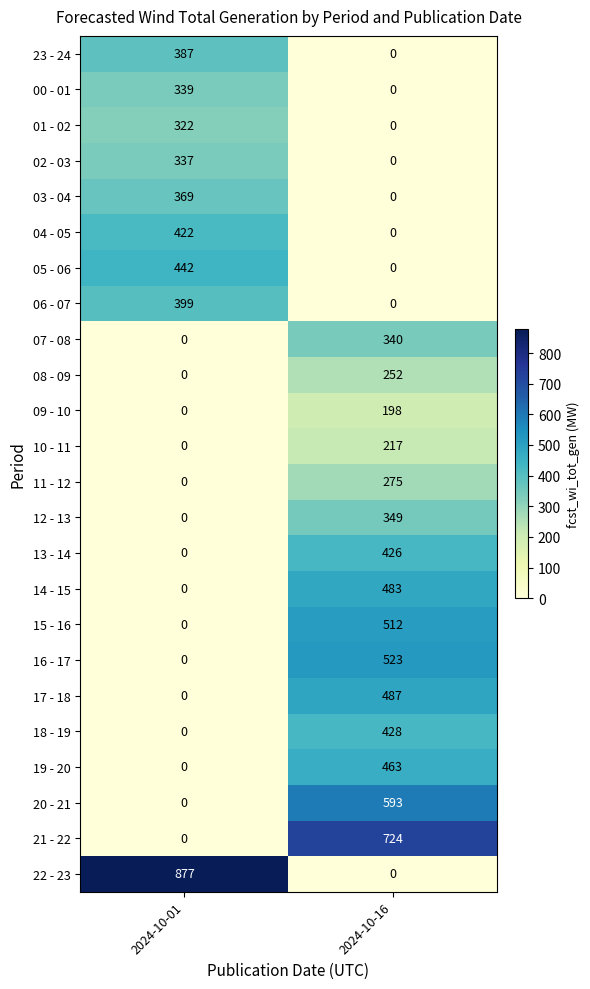

Between 2024-10-01 and 2024-10-16, which series saw the biggest shift?

22 - 23